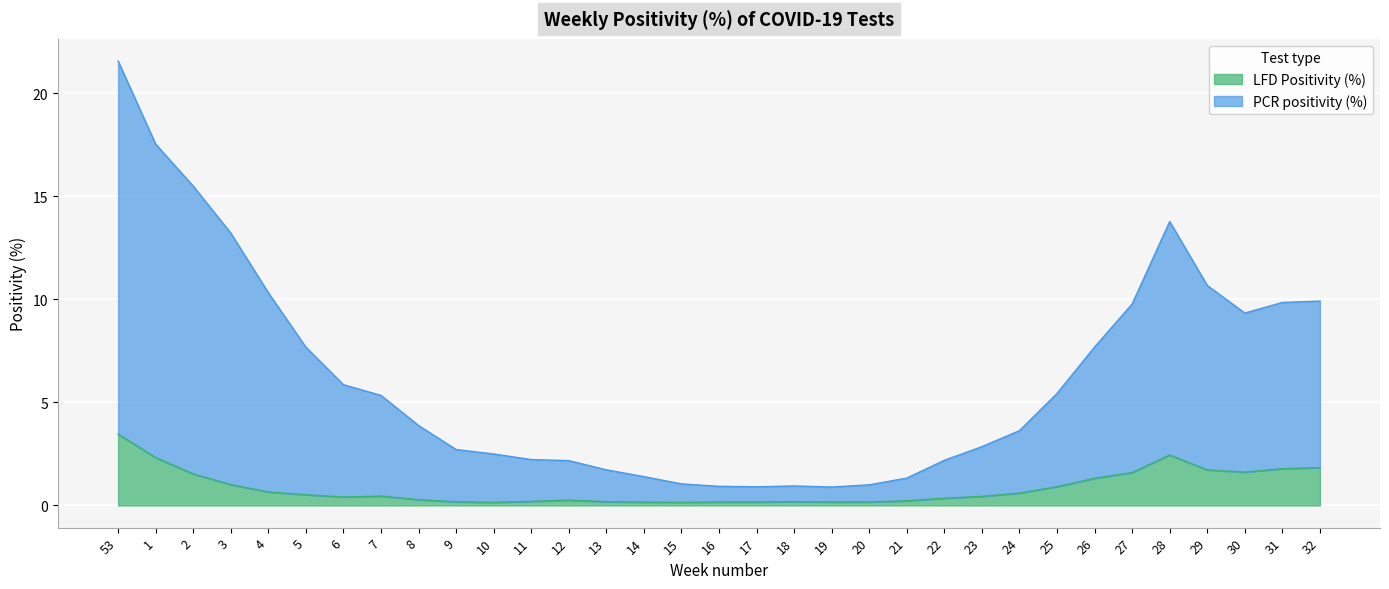

Read the LFD Positivity (%) value at 6.

0.4